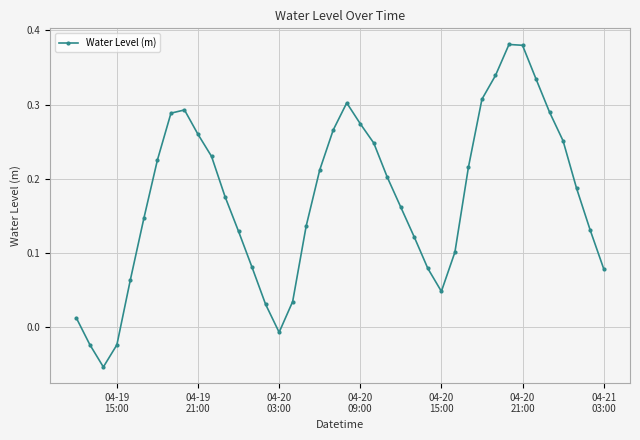

How many points are lower than both their immediate neighbors (excluding endpoints)?

3